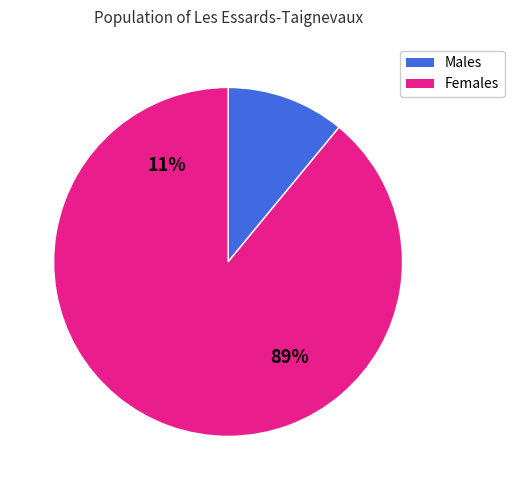

True or false: signal segment 5 accounts for 20% of the total.

False